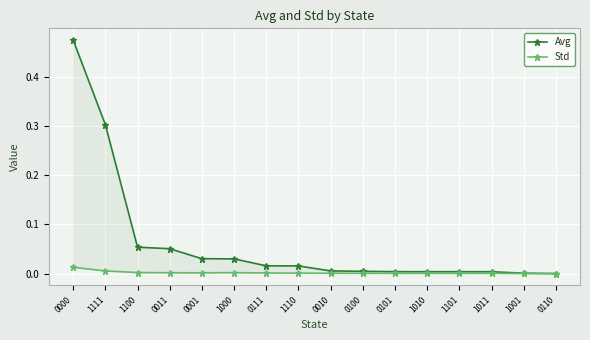

How many interior local valleys does the Std series have?

3